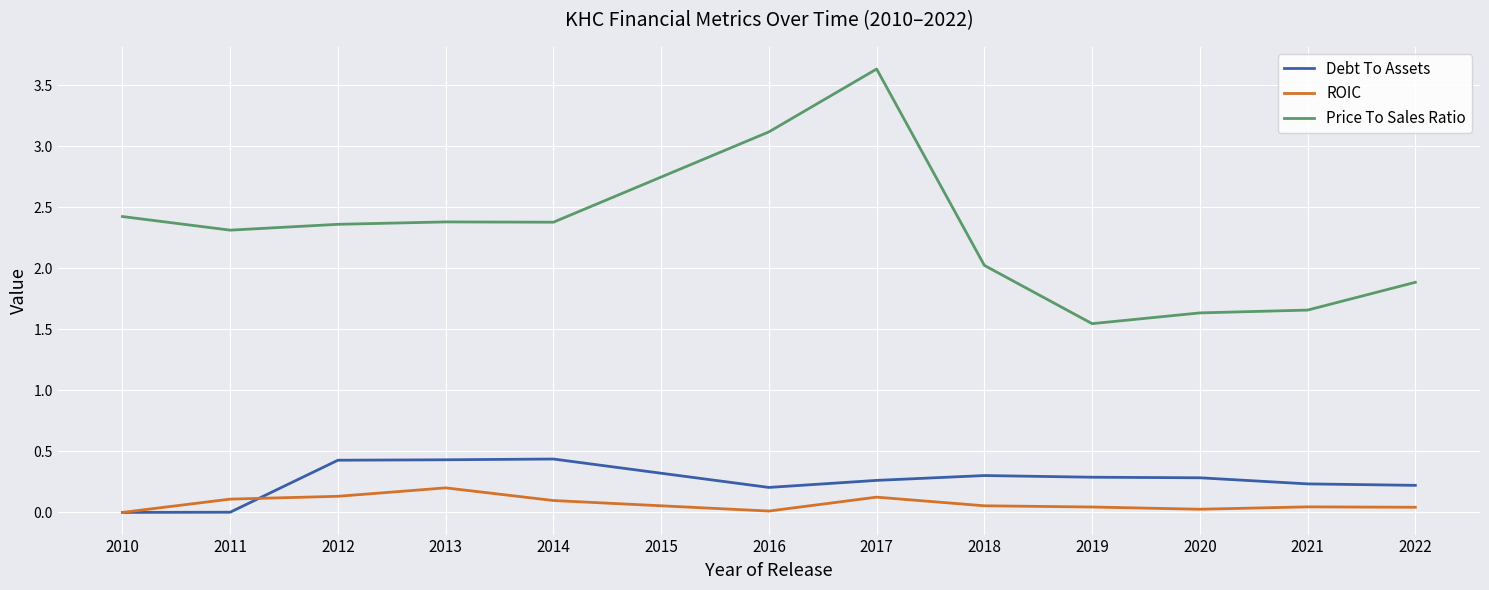

True or false: Price To Sales Ratio and Debt To Assets intersect in this chart.

False